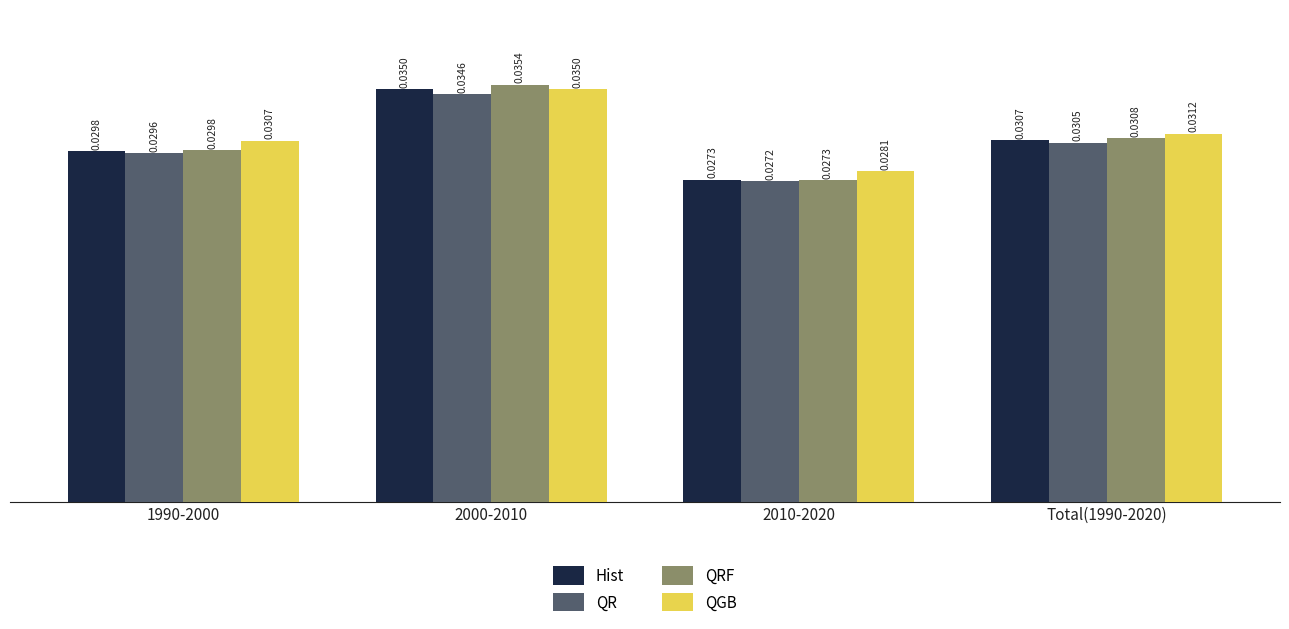

At which category is the sum across all series the highest?

2000-2010